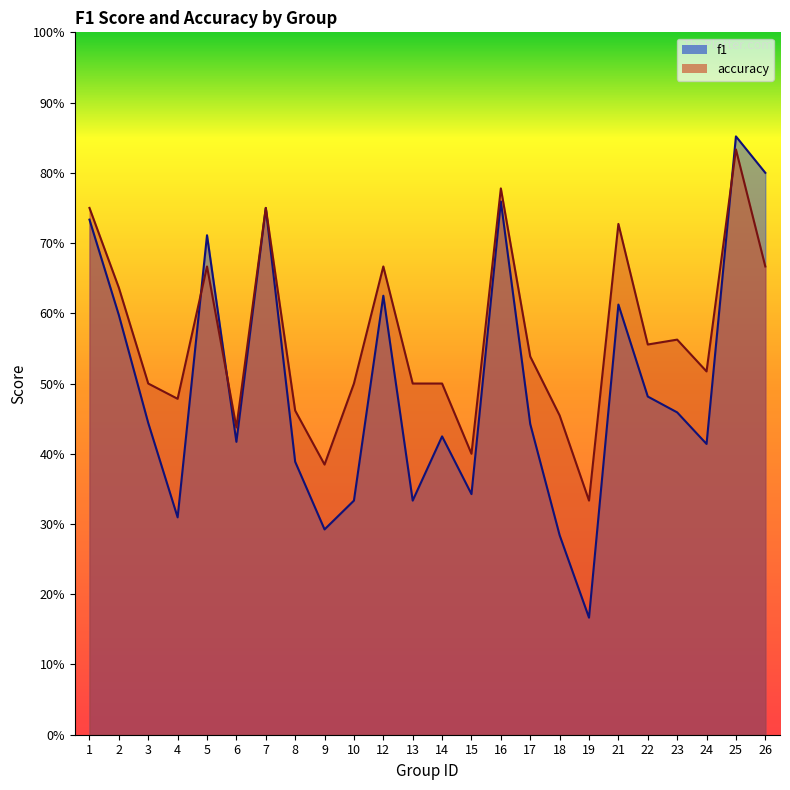

How many intersections are there between accuracy and f1?

3